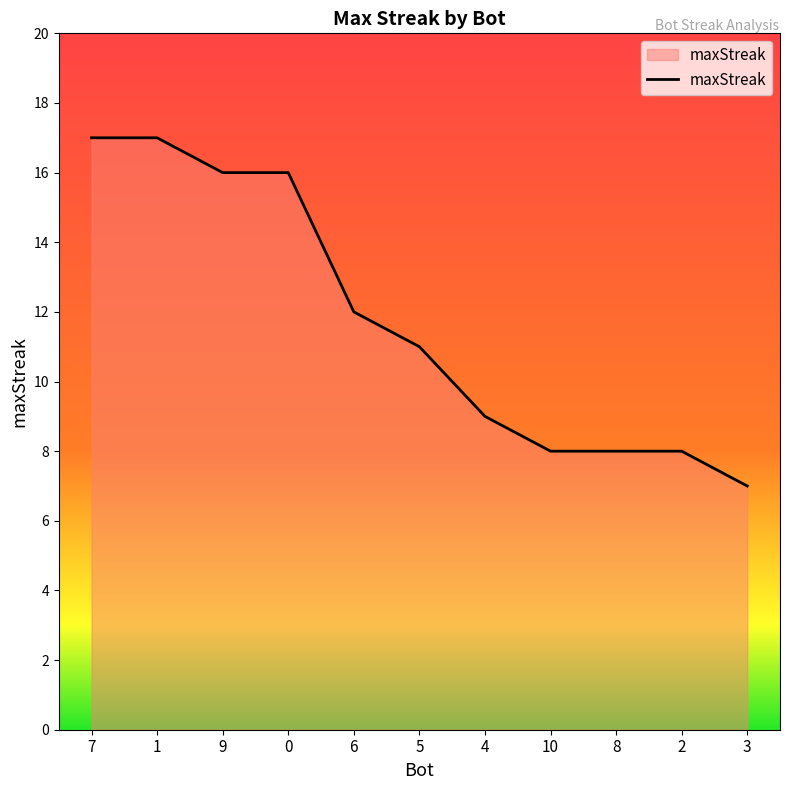

At which label does the data first exceed 11?

7